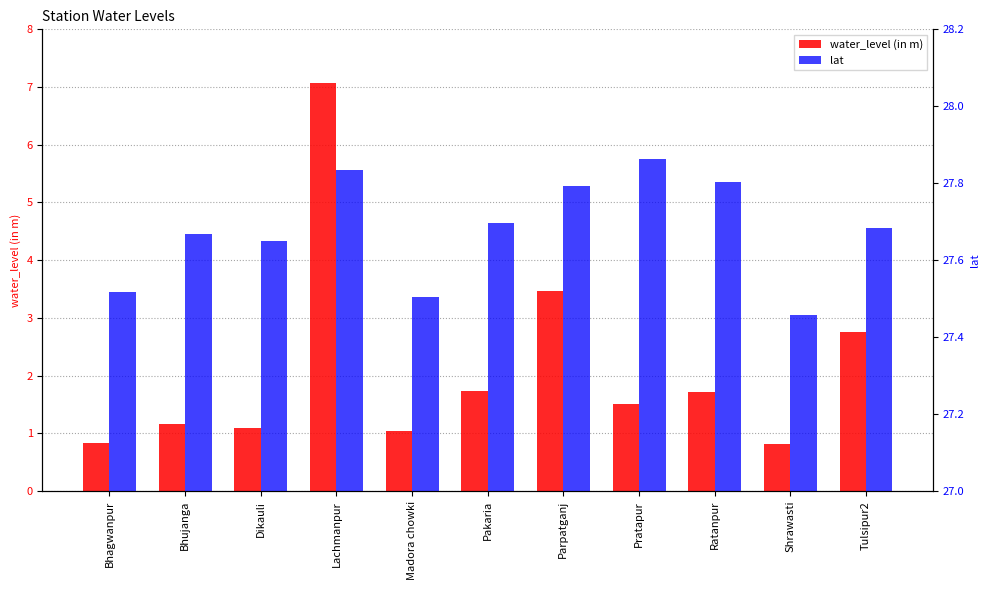

Rank the series at Madora chowki from highest to lowest value.

lat, water_level (in m)